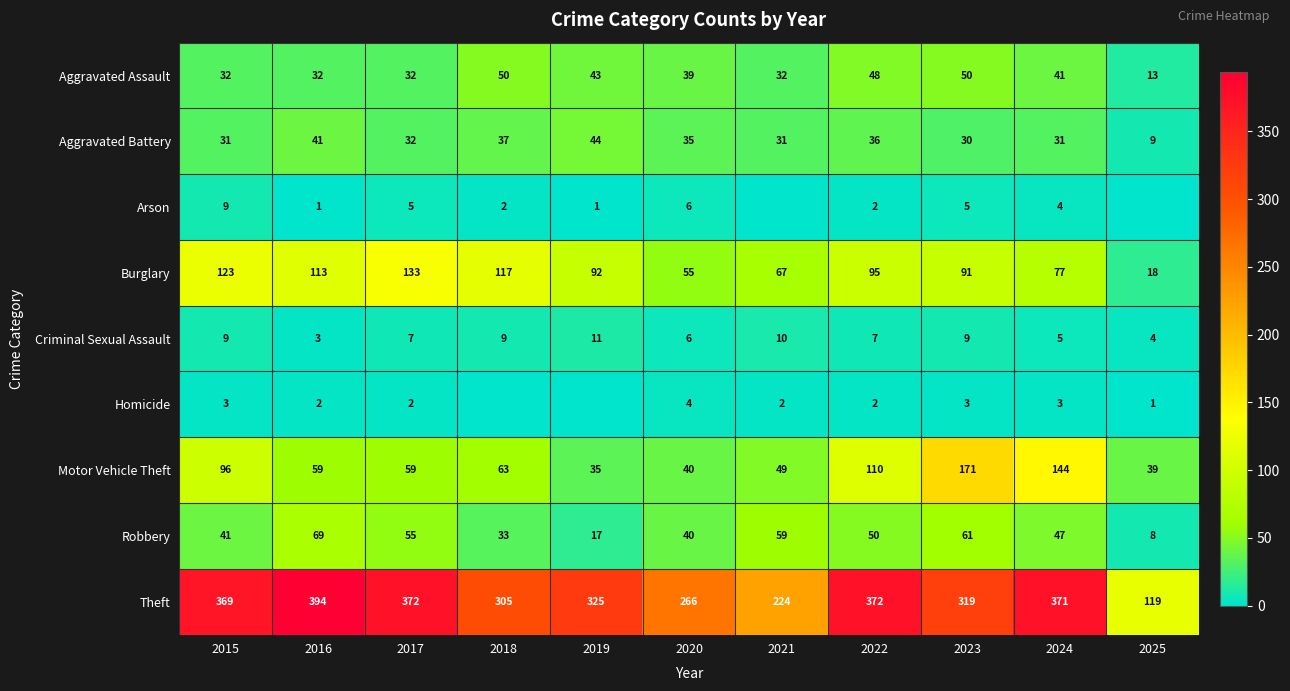

Between 2018 and 2020, which is larger?

2018